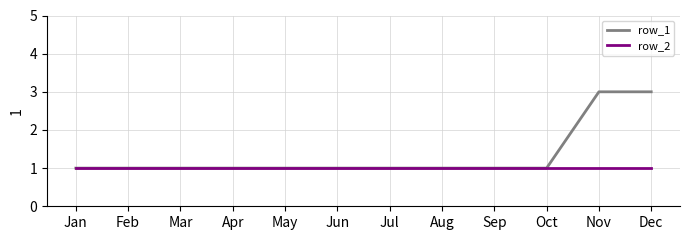

Is it true that row_2 equals 1 at Apr?

True